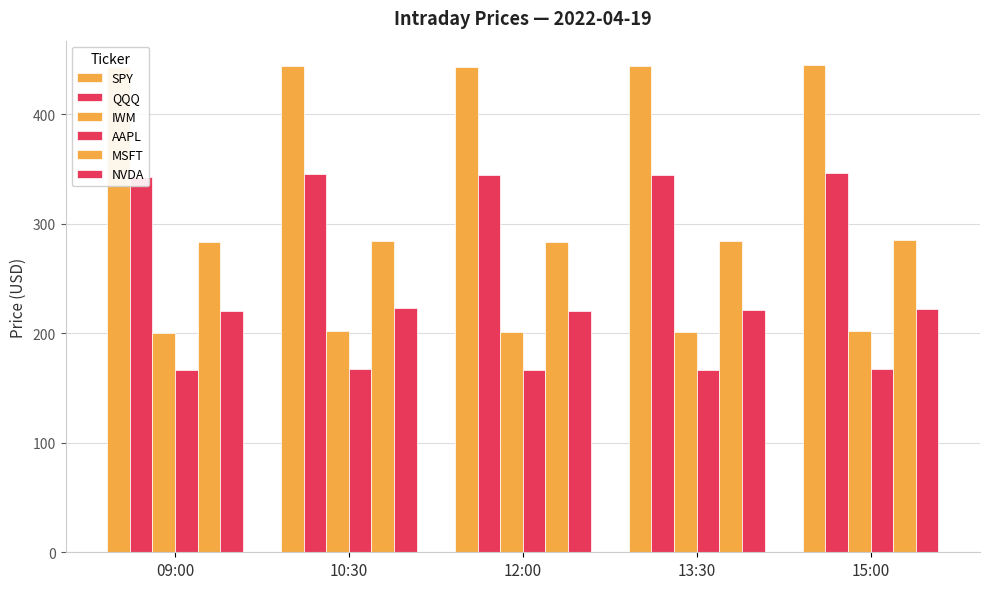

Does the chart contain stacked bars?

No